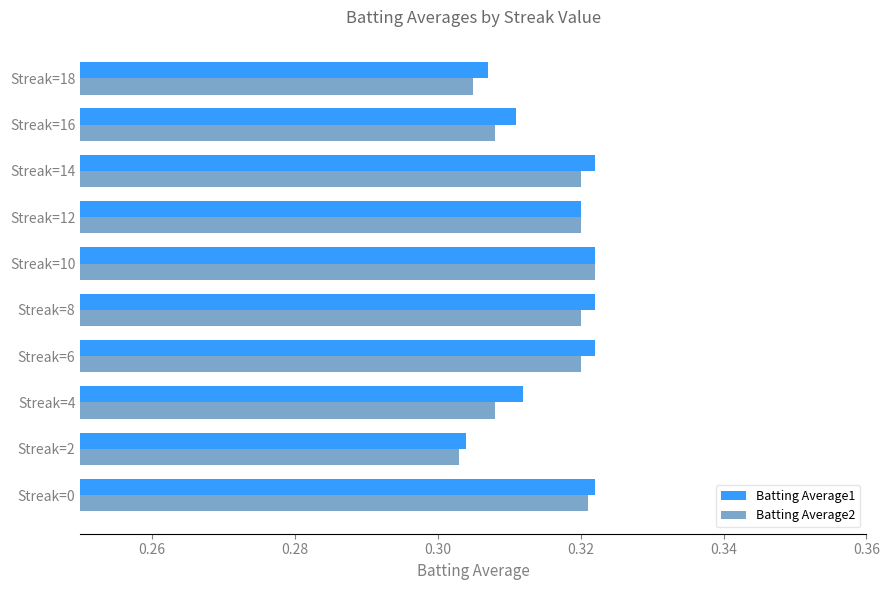

Count the number of categories in the chart.

10